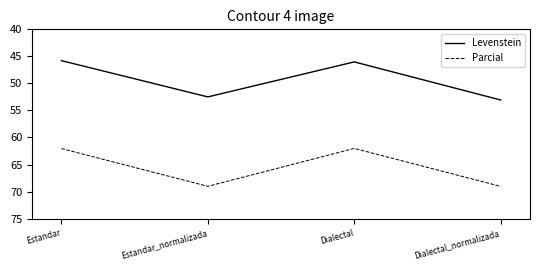

What is the minimum value for Levenstein?

45.8